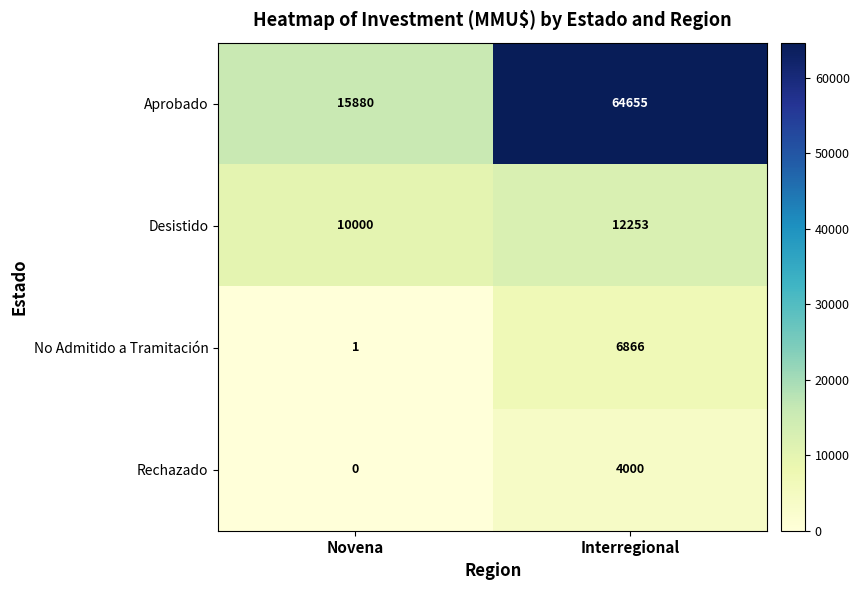

Reading left to right, transcribe all the data shown in this chart.

Aprobado: Novena=15880	Interregional=64655
Desistido: Novena=10000	Interregional=12253
No Admitido a Tramitación: Novena=1	Interregional=6866
Rechazado: Novena=0	Interregional=4000